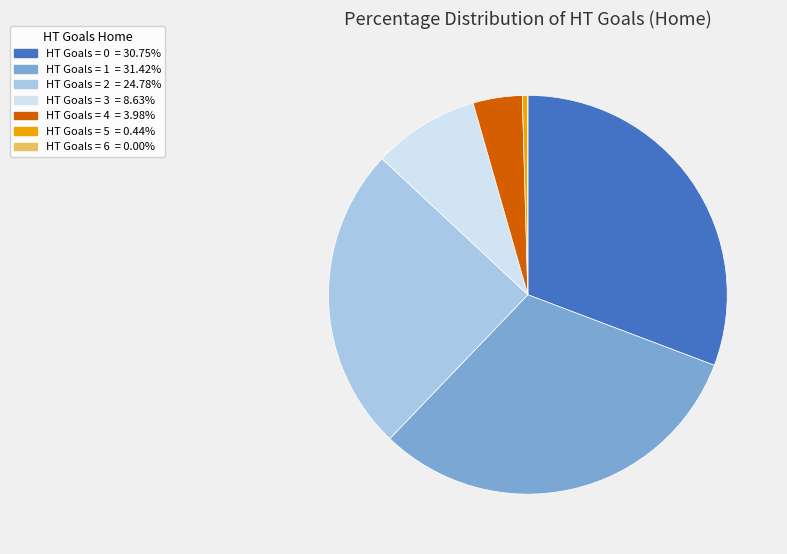

Is there any slice that represents more than half of the pie?

No